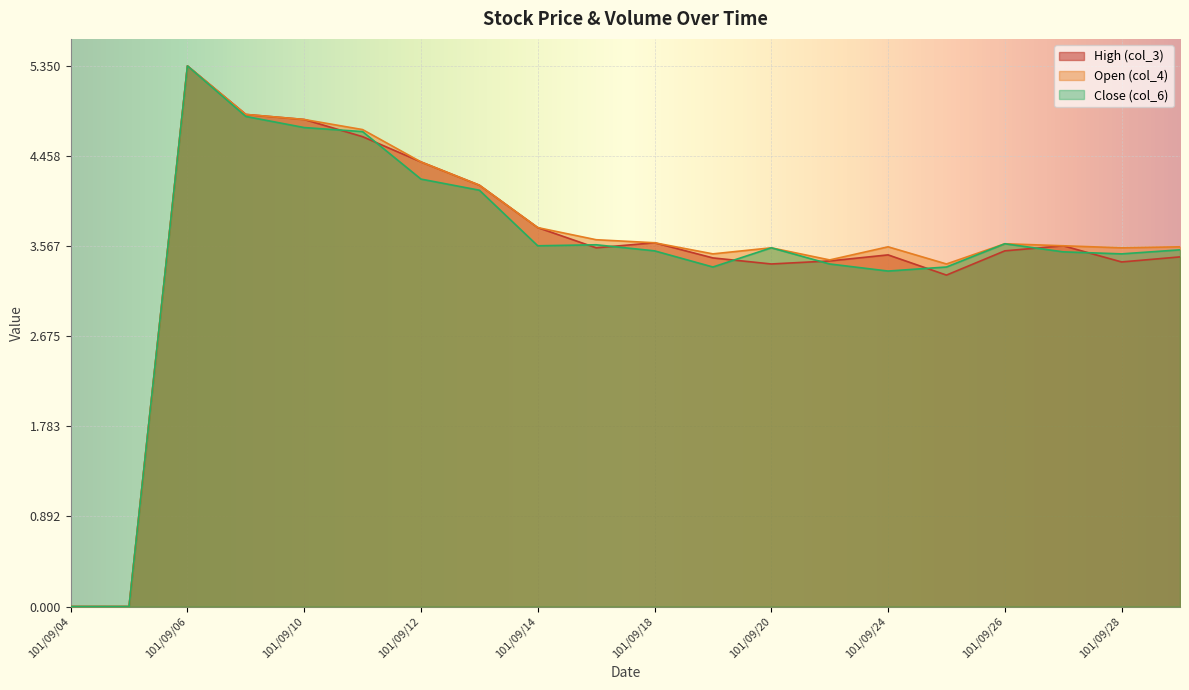

What is the approximate value of High (col_3) at 101/09/14?

3.8